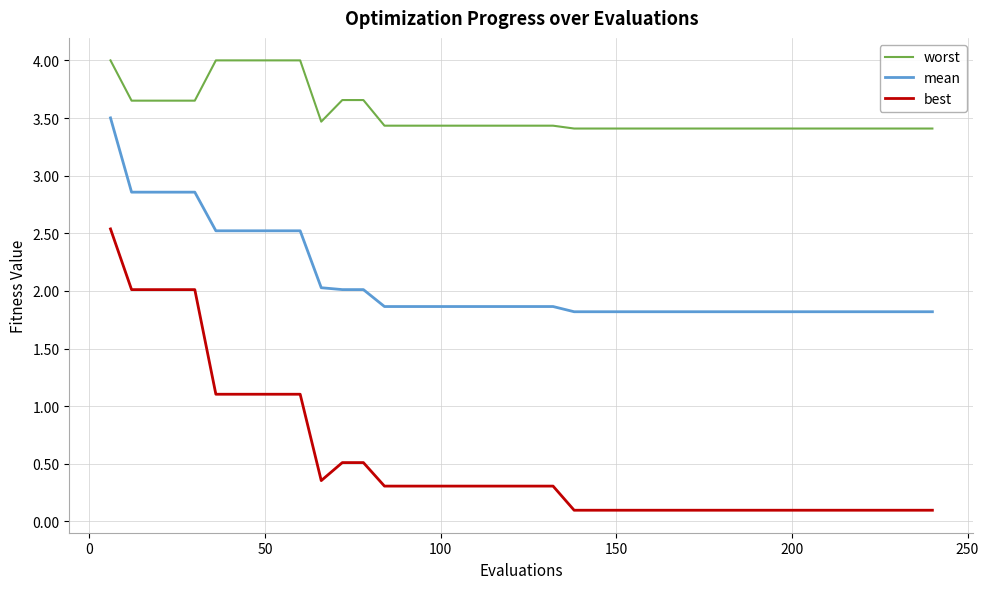

Count the number of categories in the chart.

40